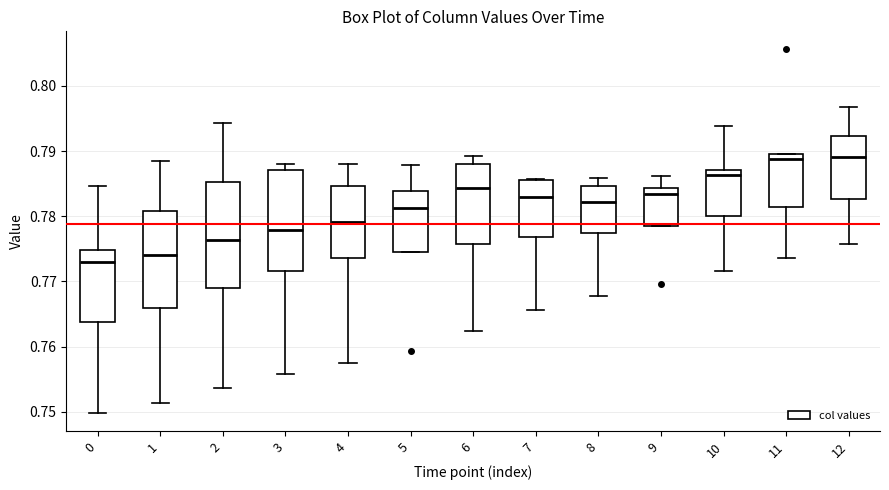

Where is the upper edge of the box at x = 8 on the y-axis? The values are not printed on the chart, so give them approximately, as read against the axis.

0.785